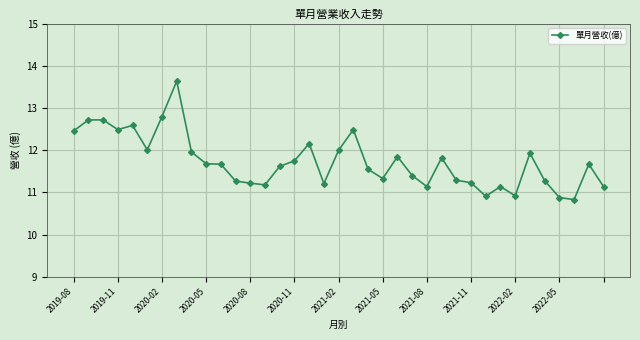

What is the minimum value shown in the chart?

10.8